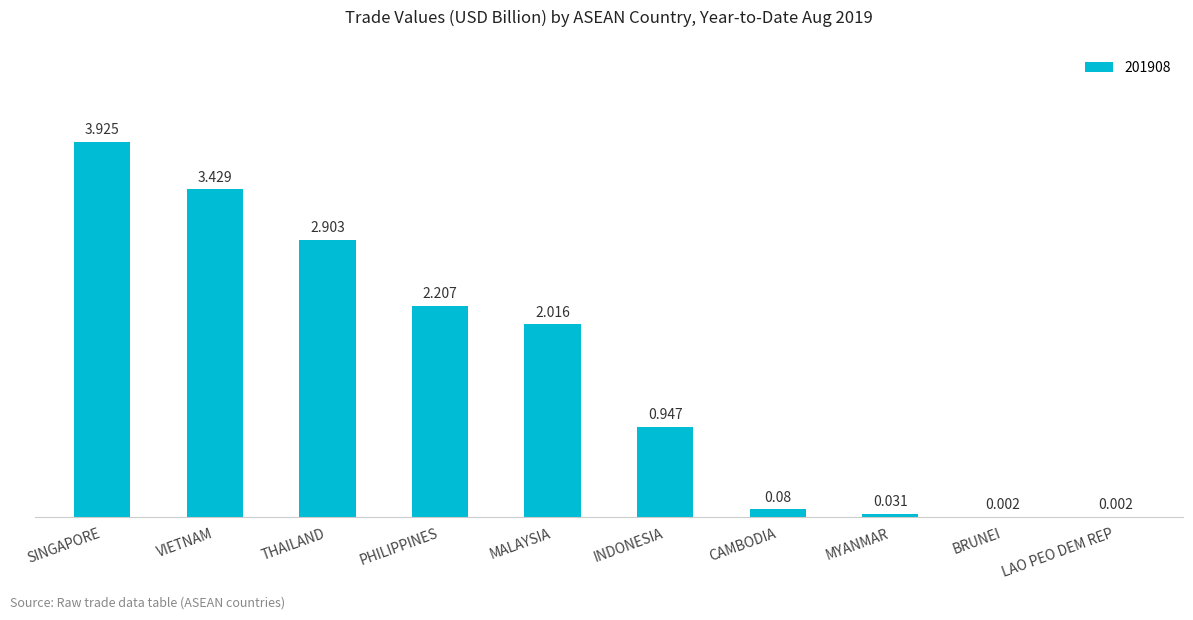

At which category does the chart reach its peak across all series?

SINGAPORE